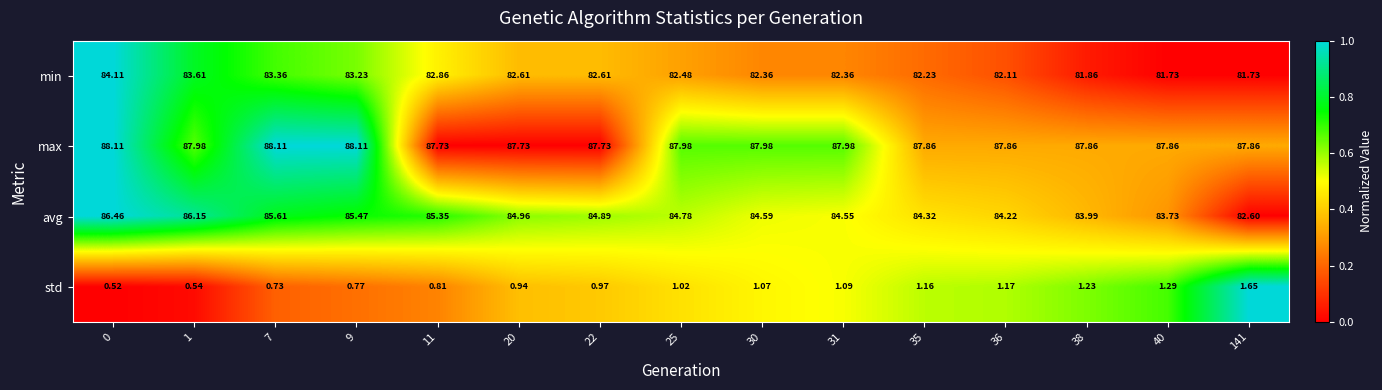

What is the spread (max minus min) of values at 30?

86.9